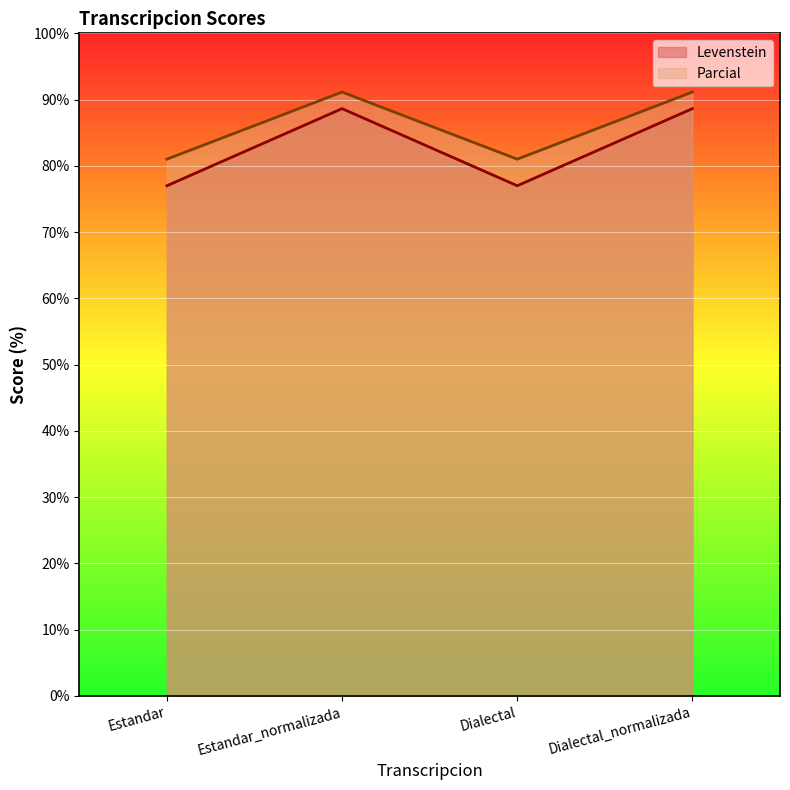

What is the label of the 3rd point from the left?

Dialectal